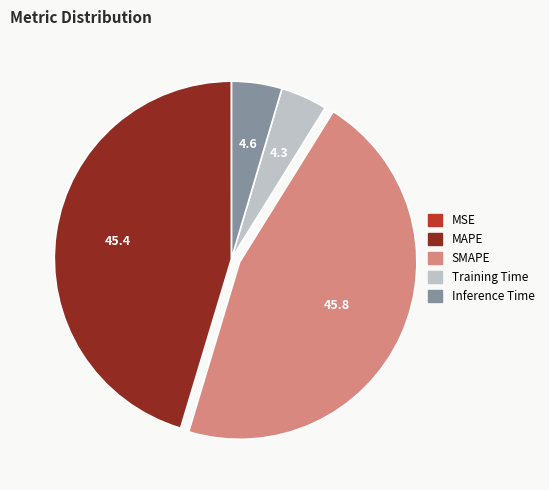

Is the sum of Training Time and Inference Time greater than half?

No